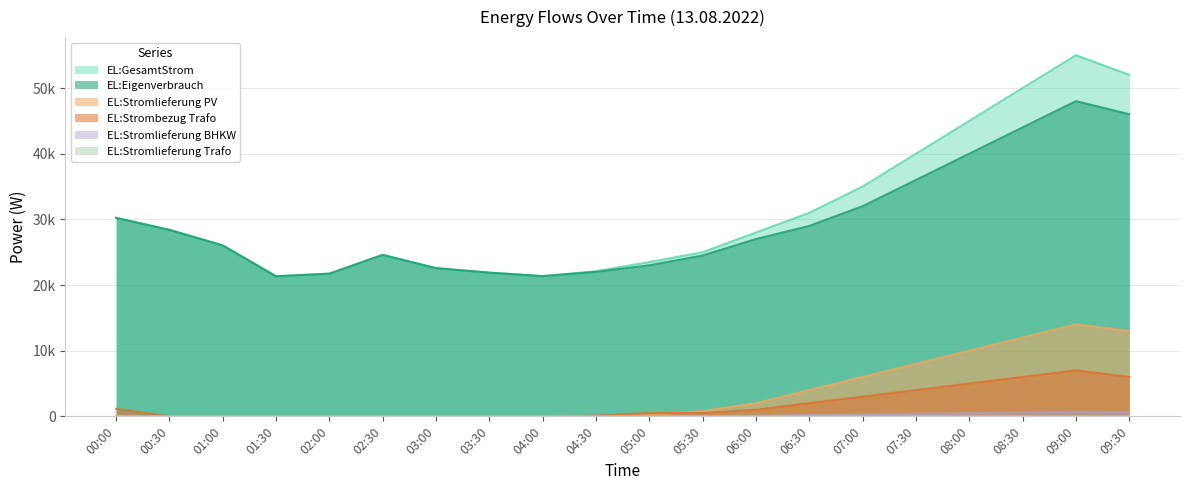

Does the chart display data point markers on the line(s)?

No